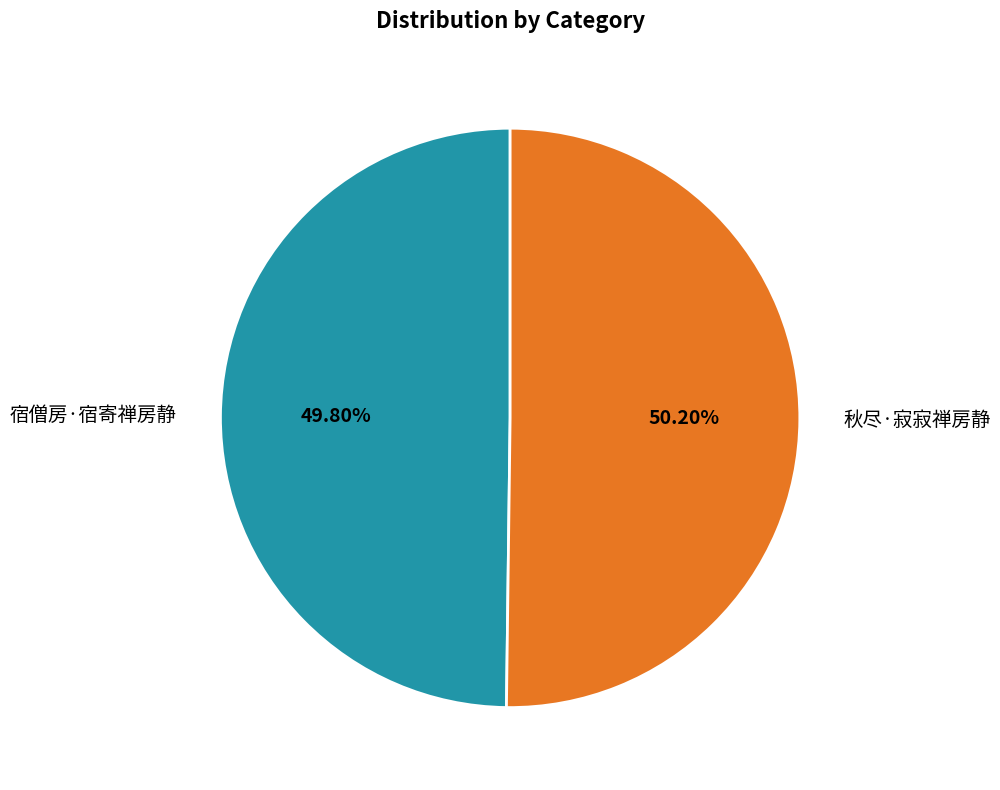

How many slices are in this pie chart?

2